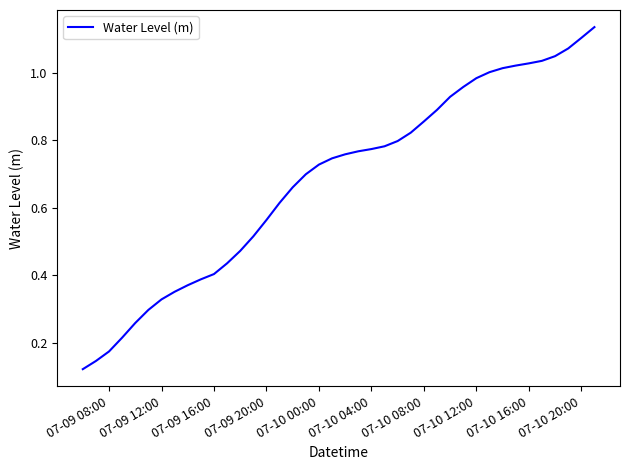

Which category has the lowest value across all series?

07-09 08:00